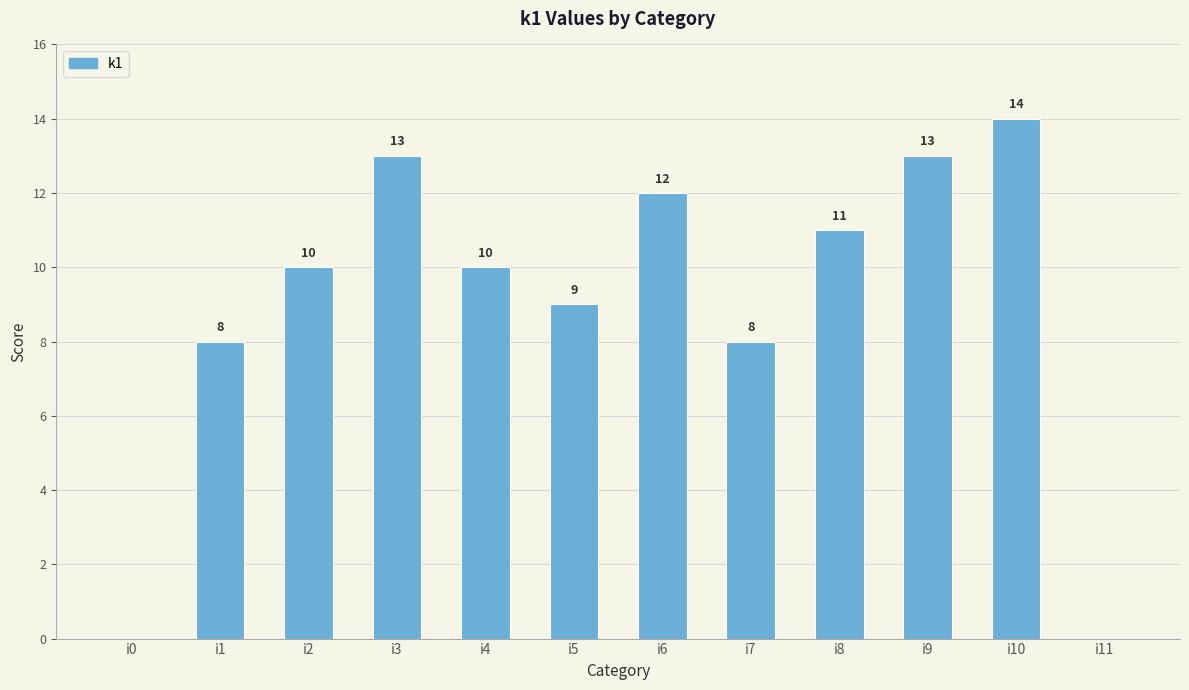

At which category does the chart reach its peak across all series?

i10